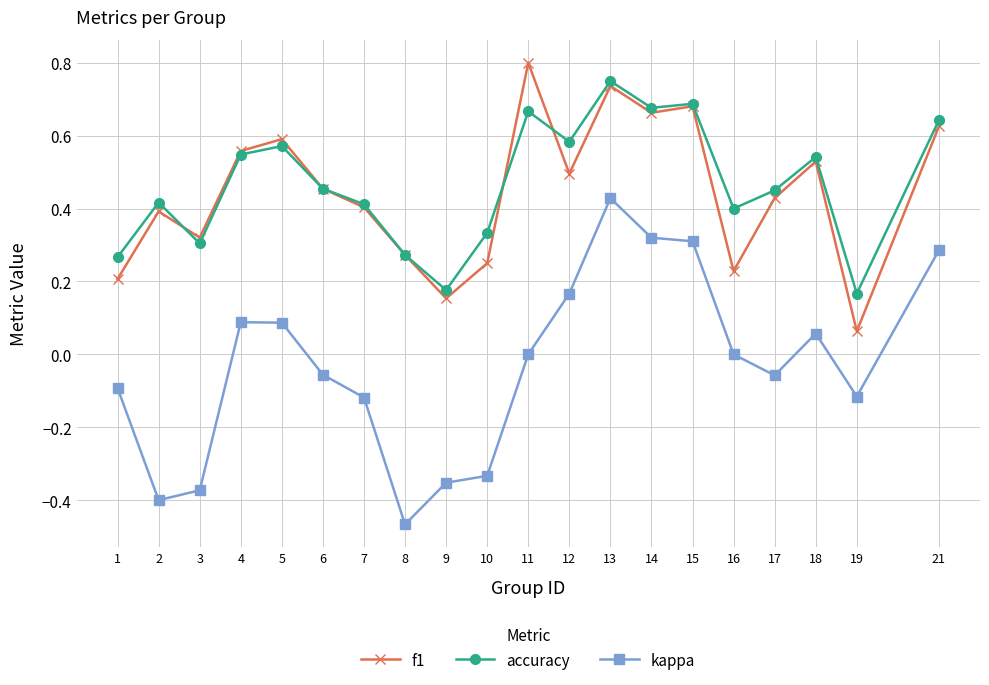

True or false: f1 has more than 2 interior local peaks.

True